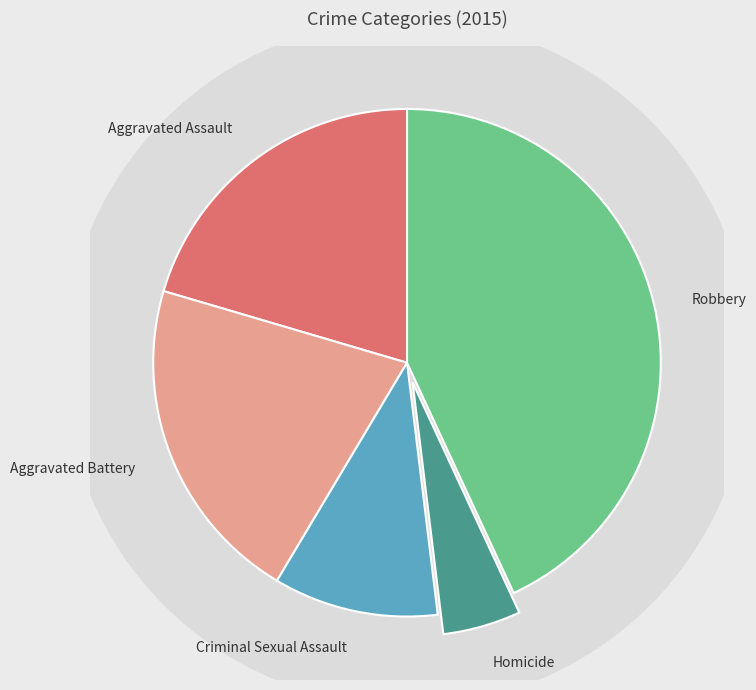

To the nearest percent, what percentage of the pie is Aggravated Assault?

20%